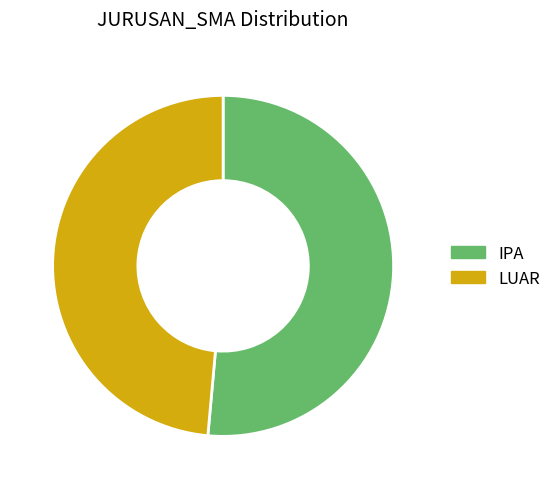

Which category has the biggest portion of the pie?

IPA